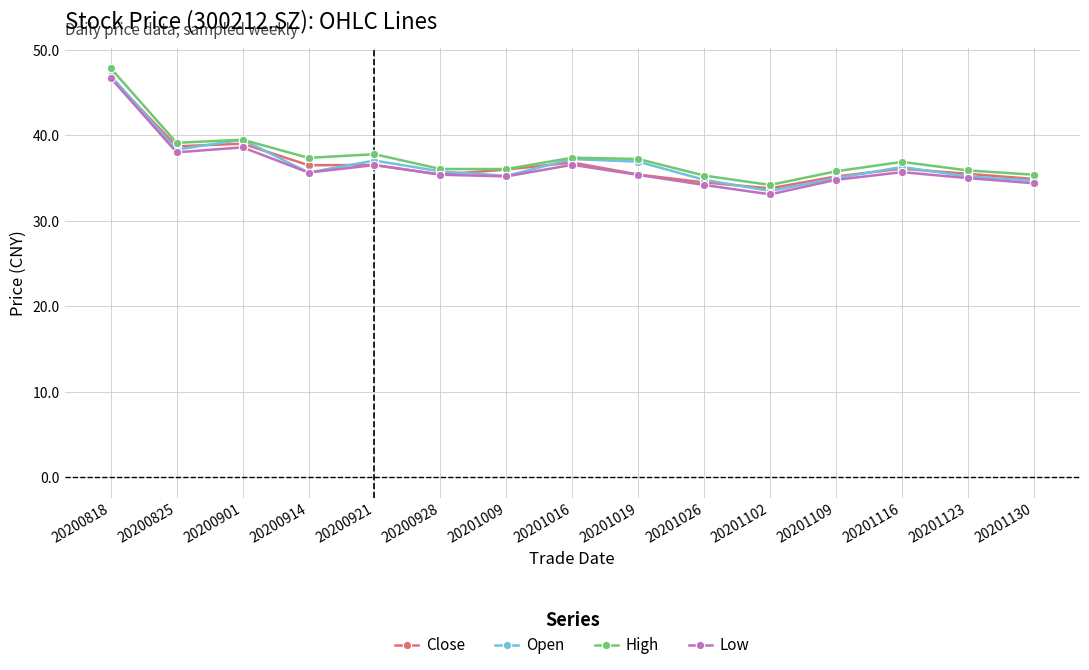

How many values in the Close series are below 36?

7